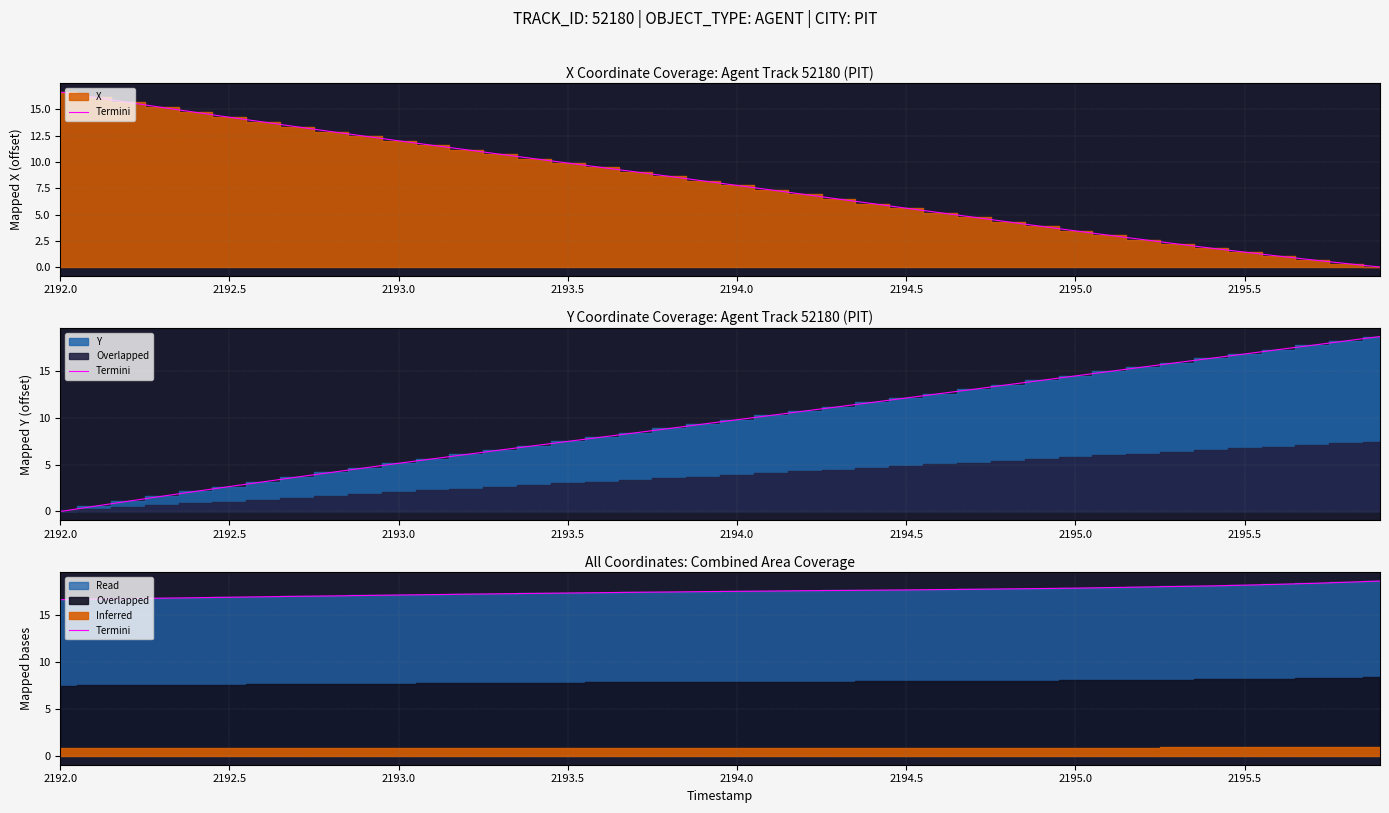

What is the difference between the maximum and minimum values?

2.0